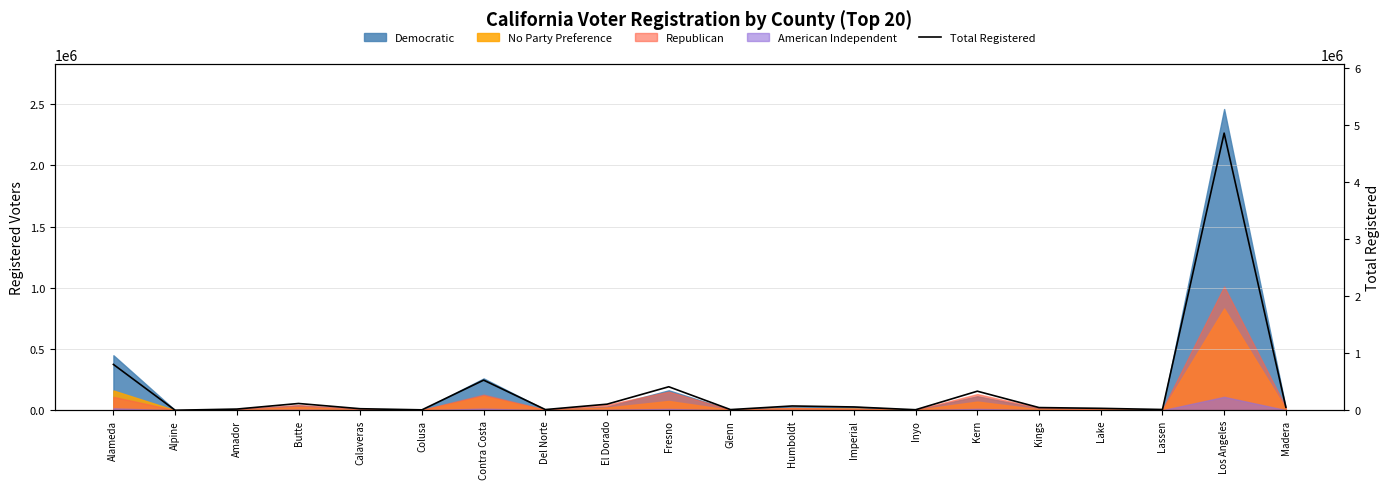

Between Alameda and Fresno, which is larger?

Alameda